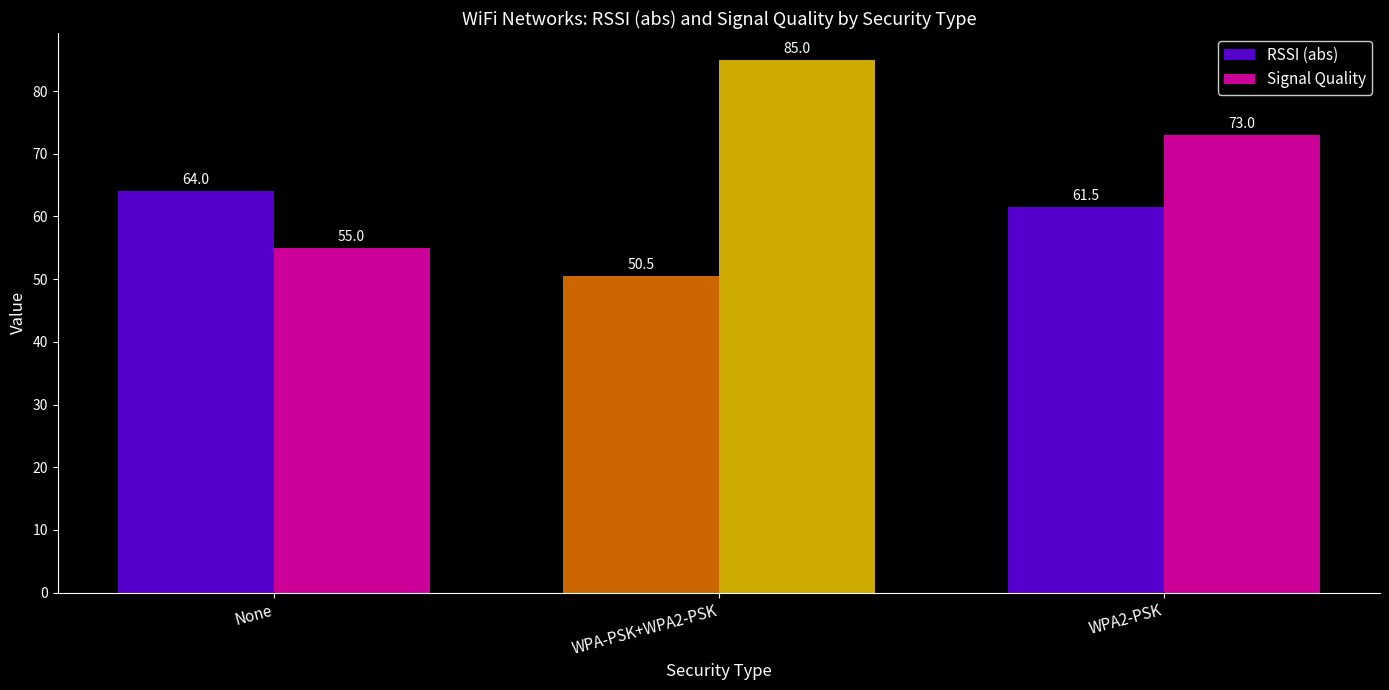

What is the label of the 3rd bar from the left?

WPA2-PSK